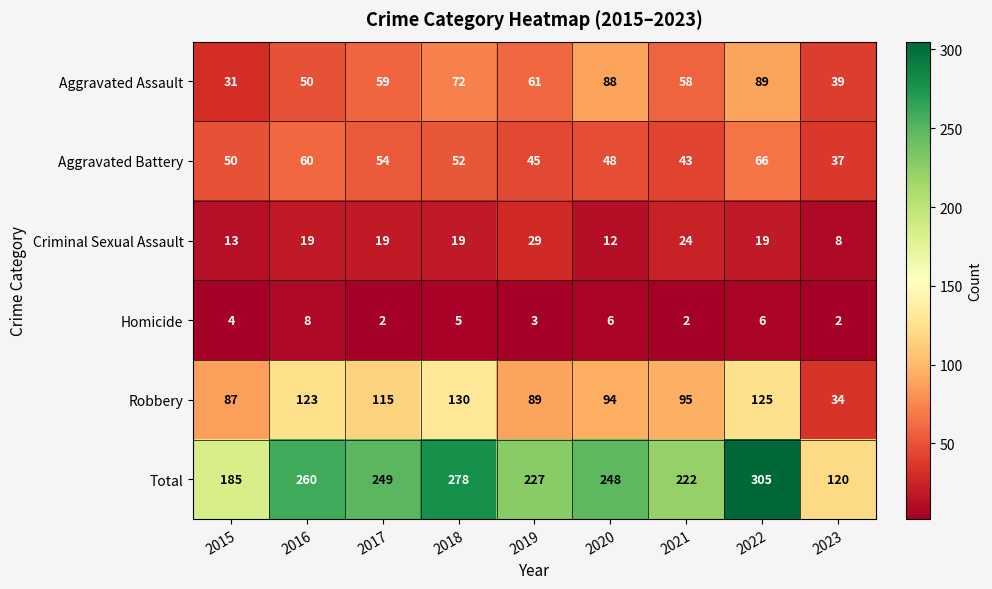

How many distinct data groups are displayed?

6